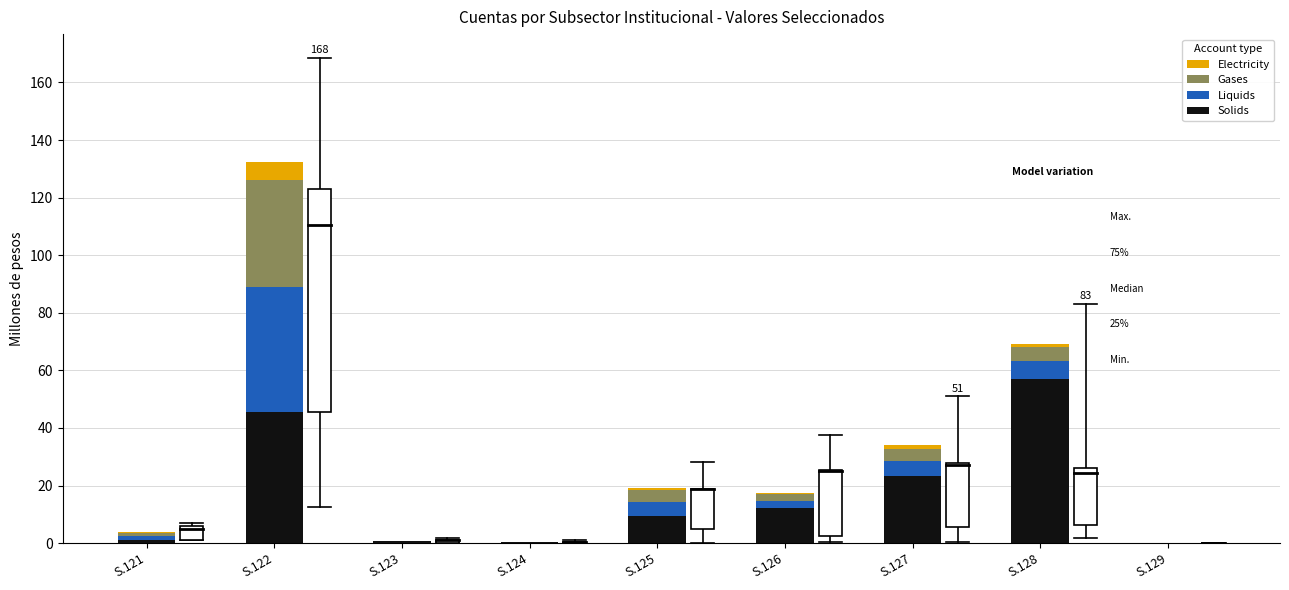

What is the maximum value for Solids?

57.0